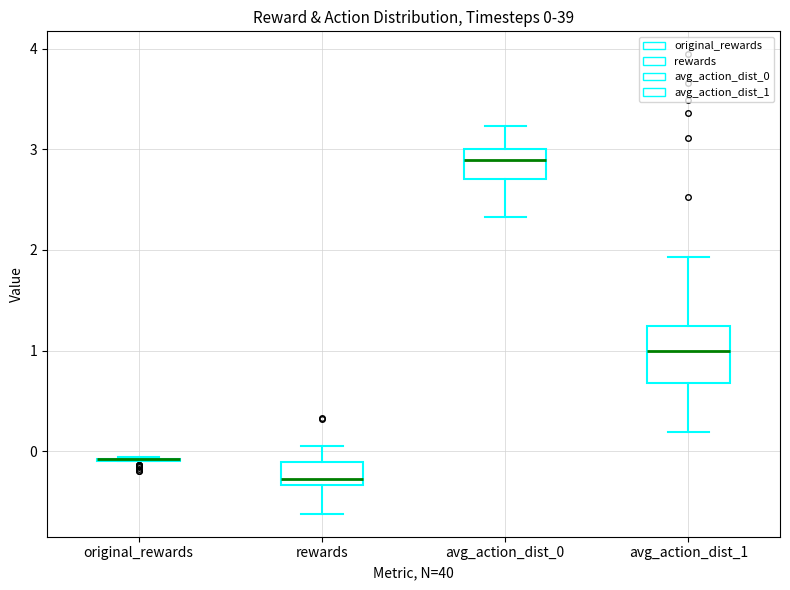

Which box is the tallest, from its lower edge to its upper edge?

avg_action_dist_1